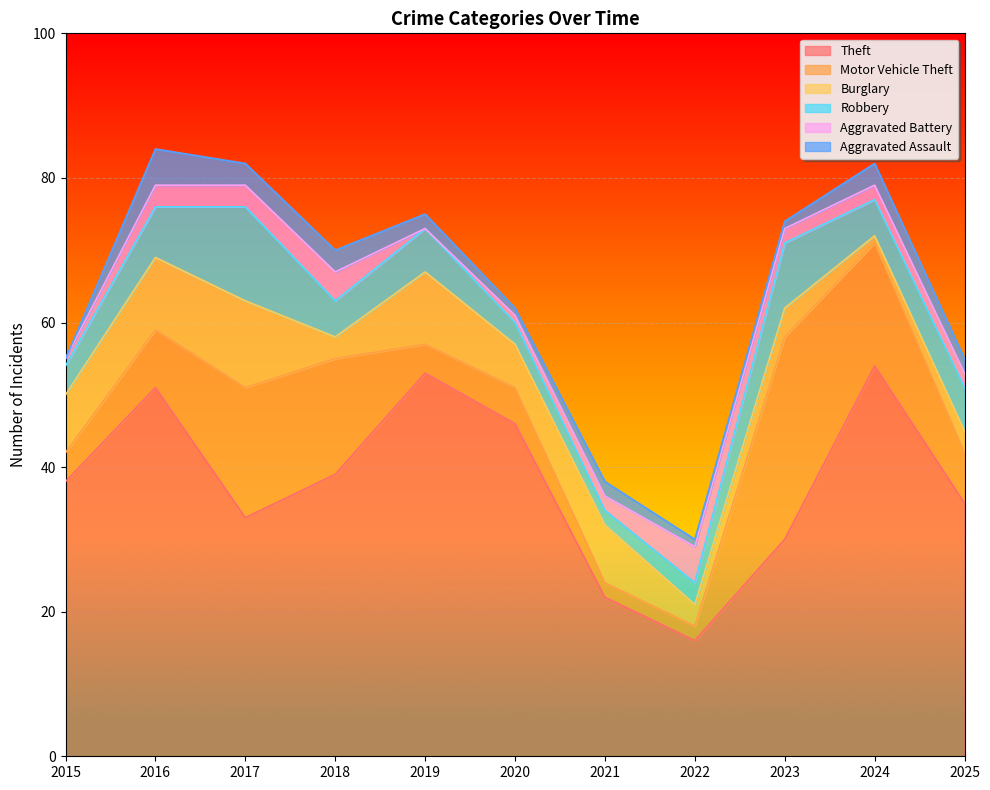

What is the difference between the second highest and minimum values in the Theft series?

37